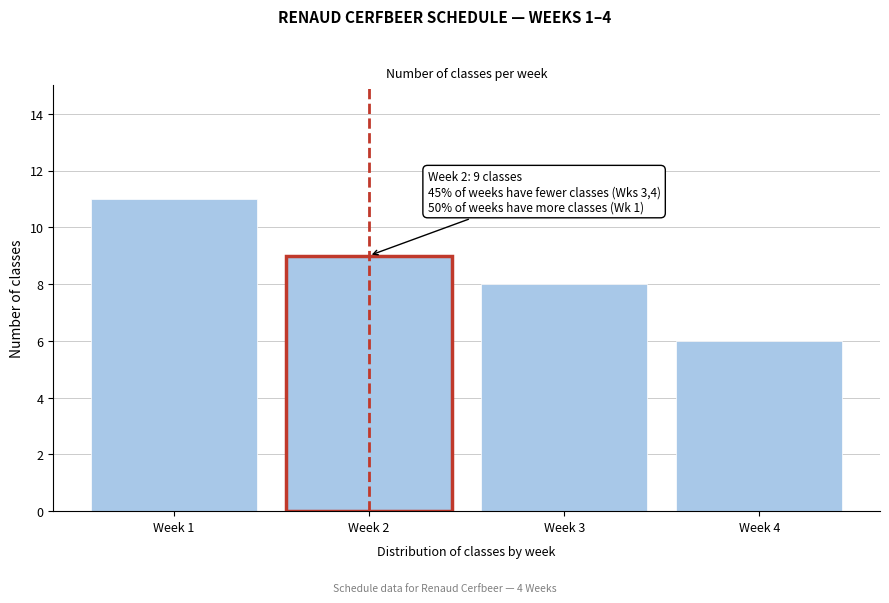

Reading left to right, transcribe all the data shown in this chart.

11	9	8	6